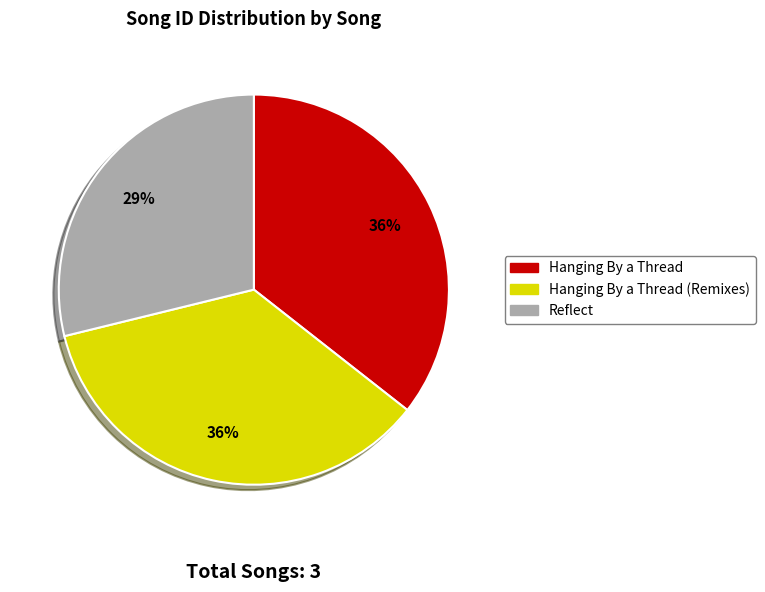

How many segments does this pie chart have?

3